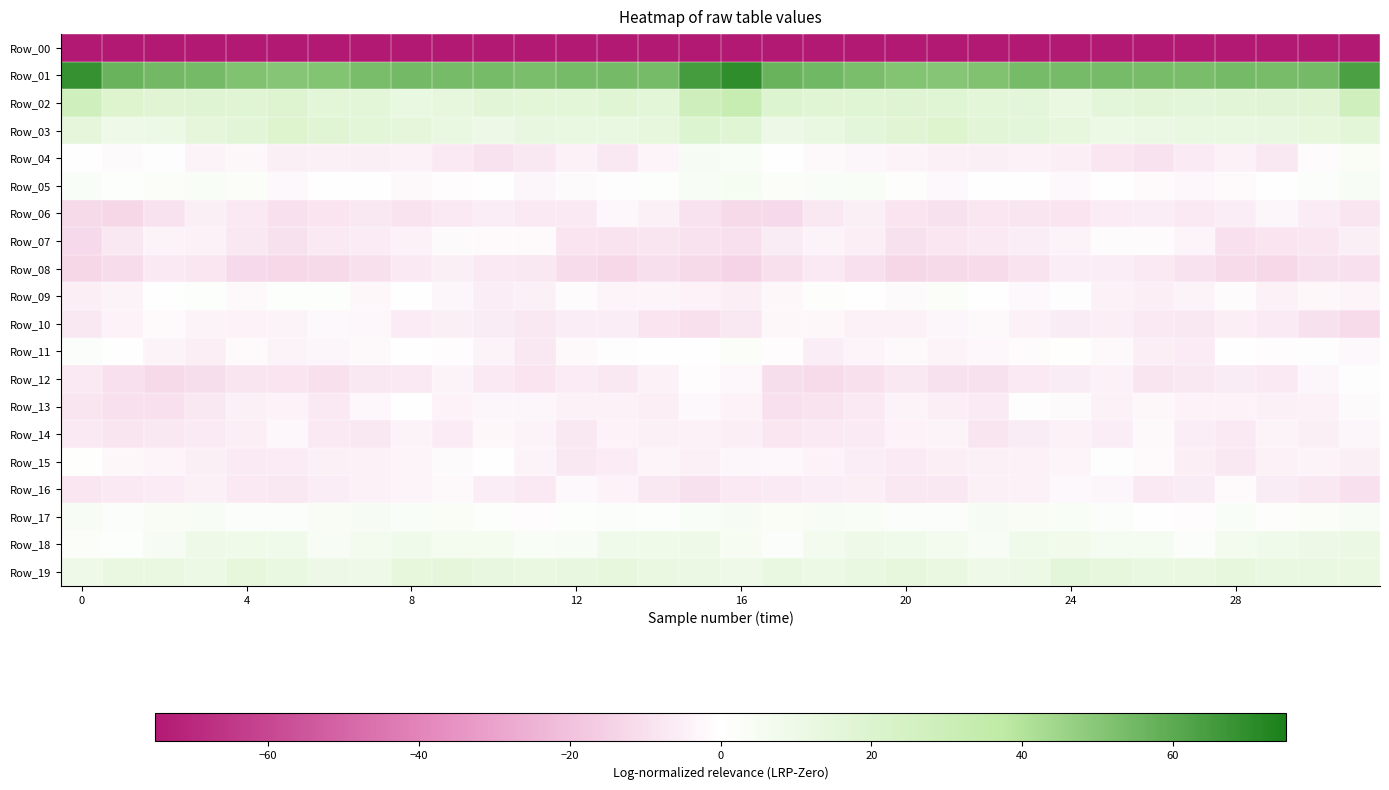

Which category has the highest value across all series?

16